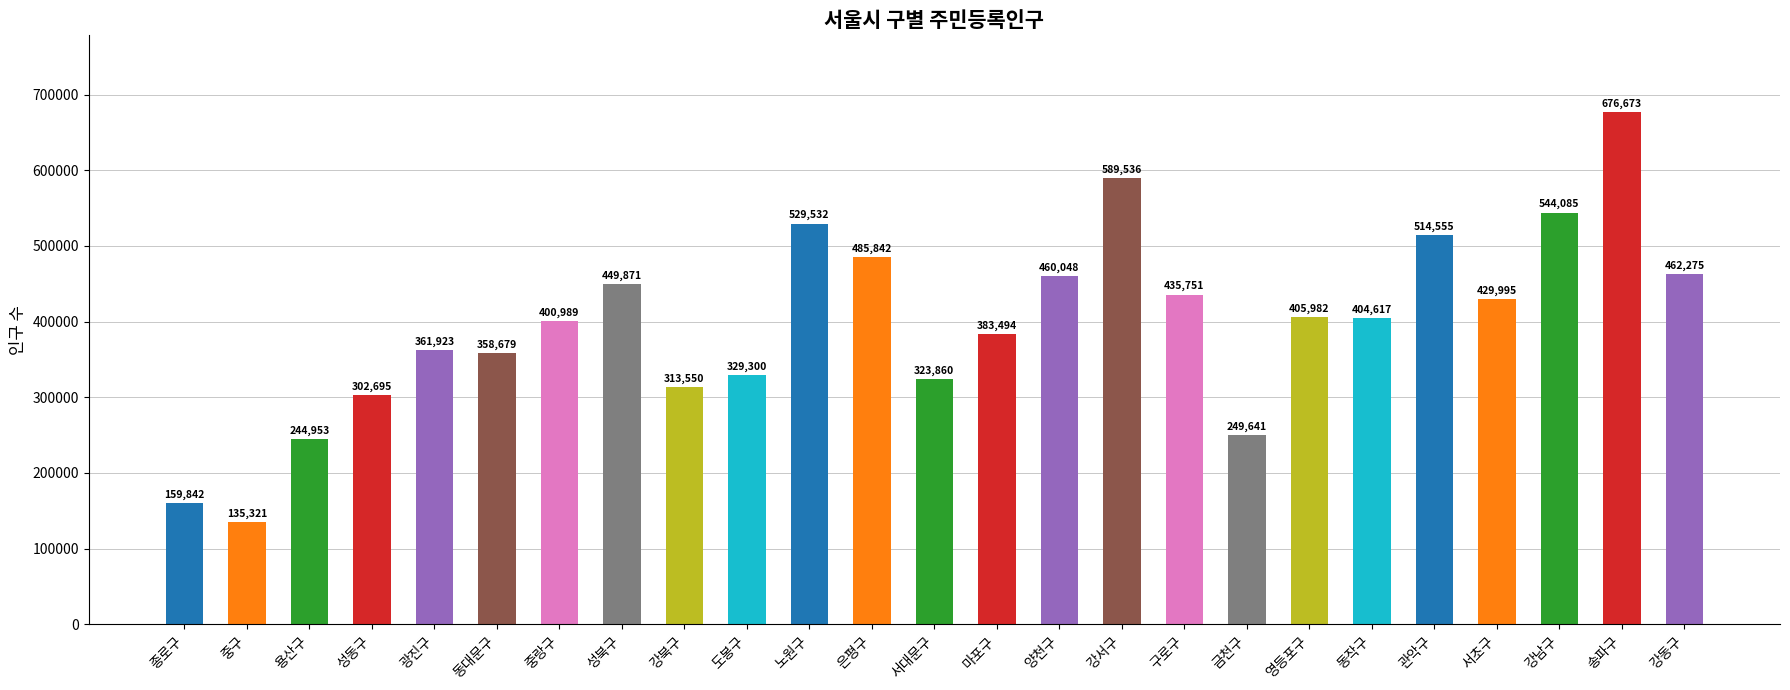

What is the change in value from 중구 to 금천구?

+114320